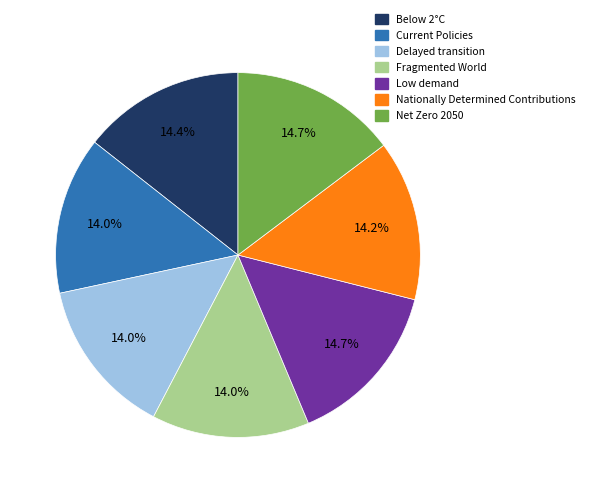

To the nearest percent, what portion does Fragmented World represent?

14%